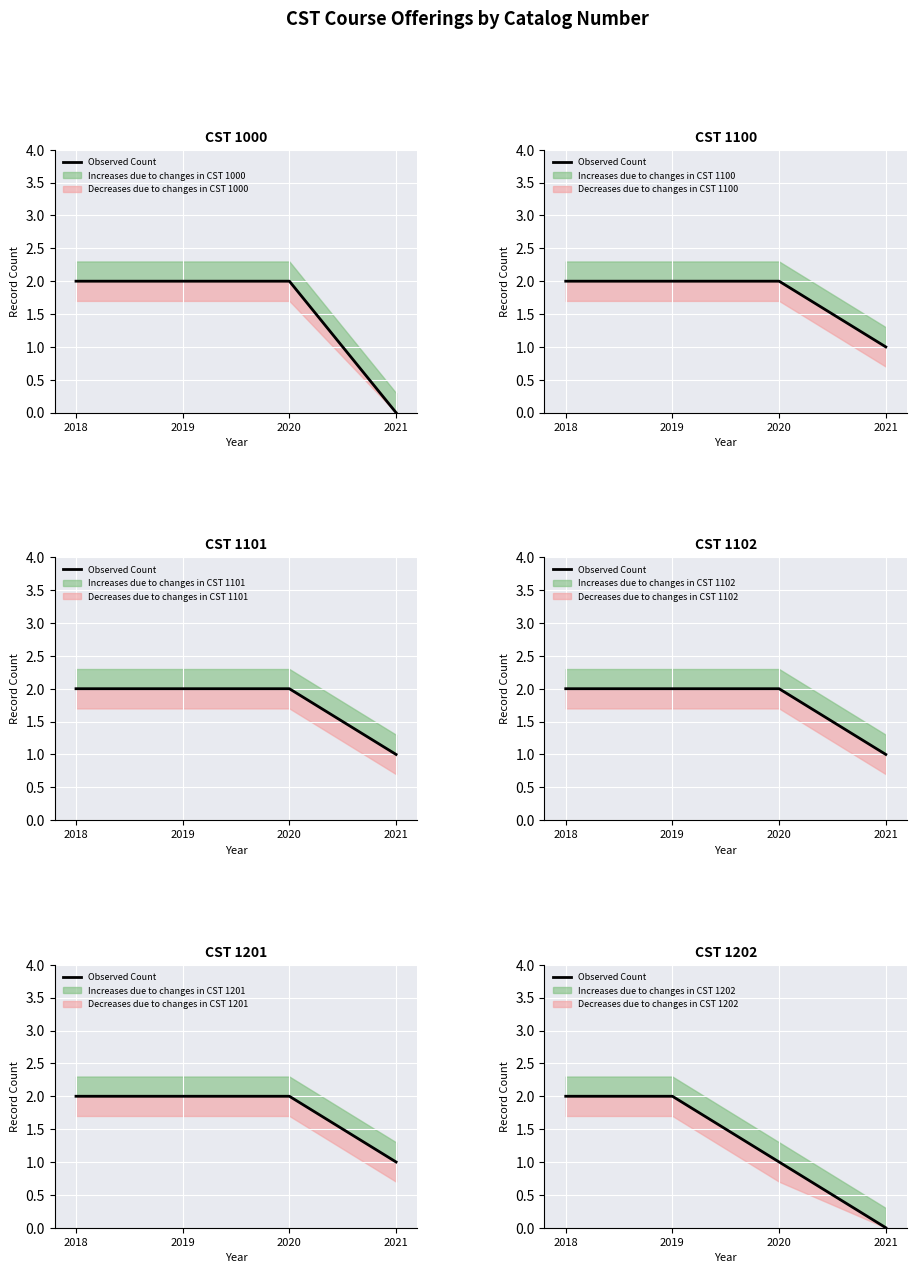

At which label is the value closest to 1?

2020